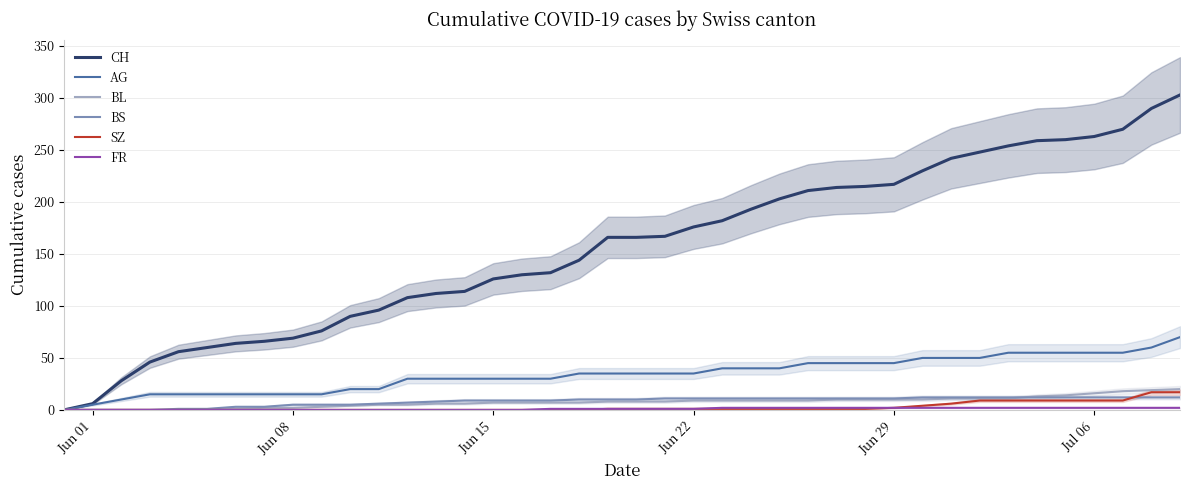

The value of AG at Jun 22 is 47. True or false?

False